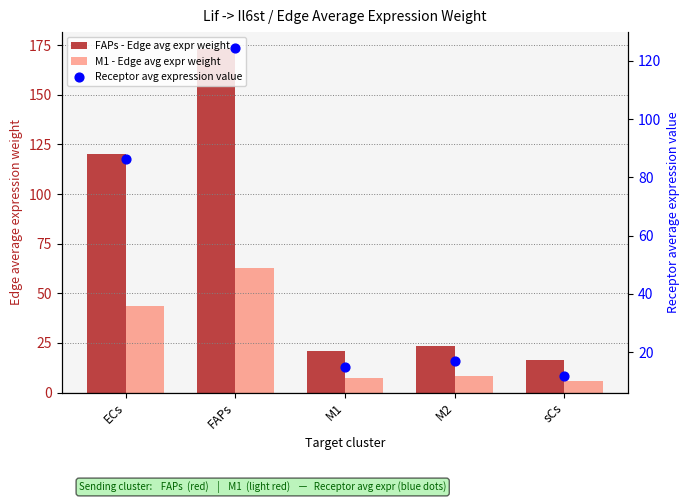

What are all the series names shown in the legend?

FAPs - Edge avg expr weight, M1 - Edge avg expr weight, Receptor avg expression value